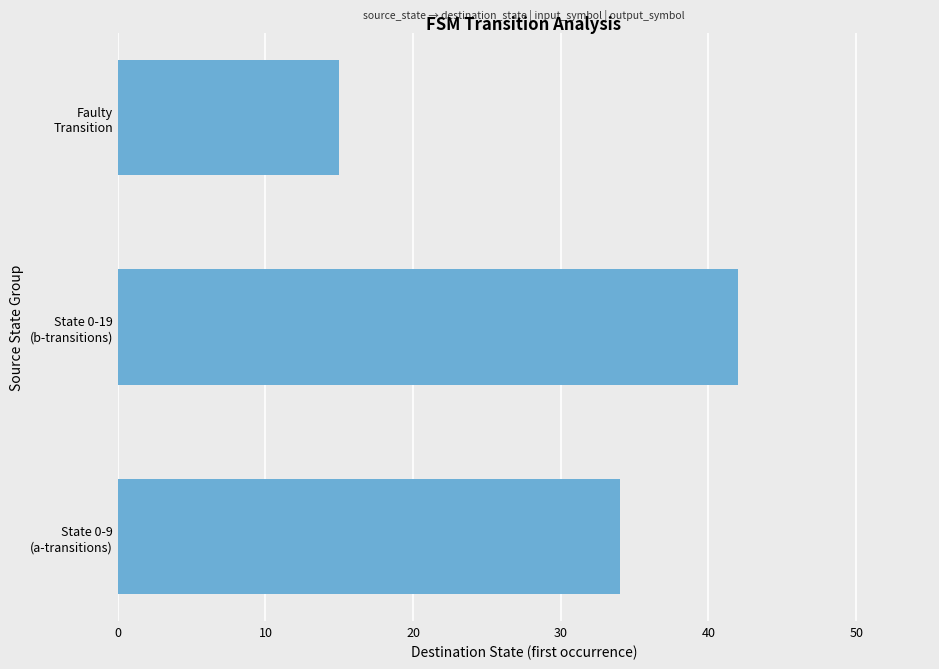

How many categories are shown in the chart?

3